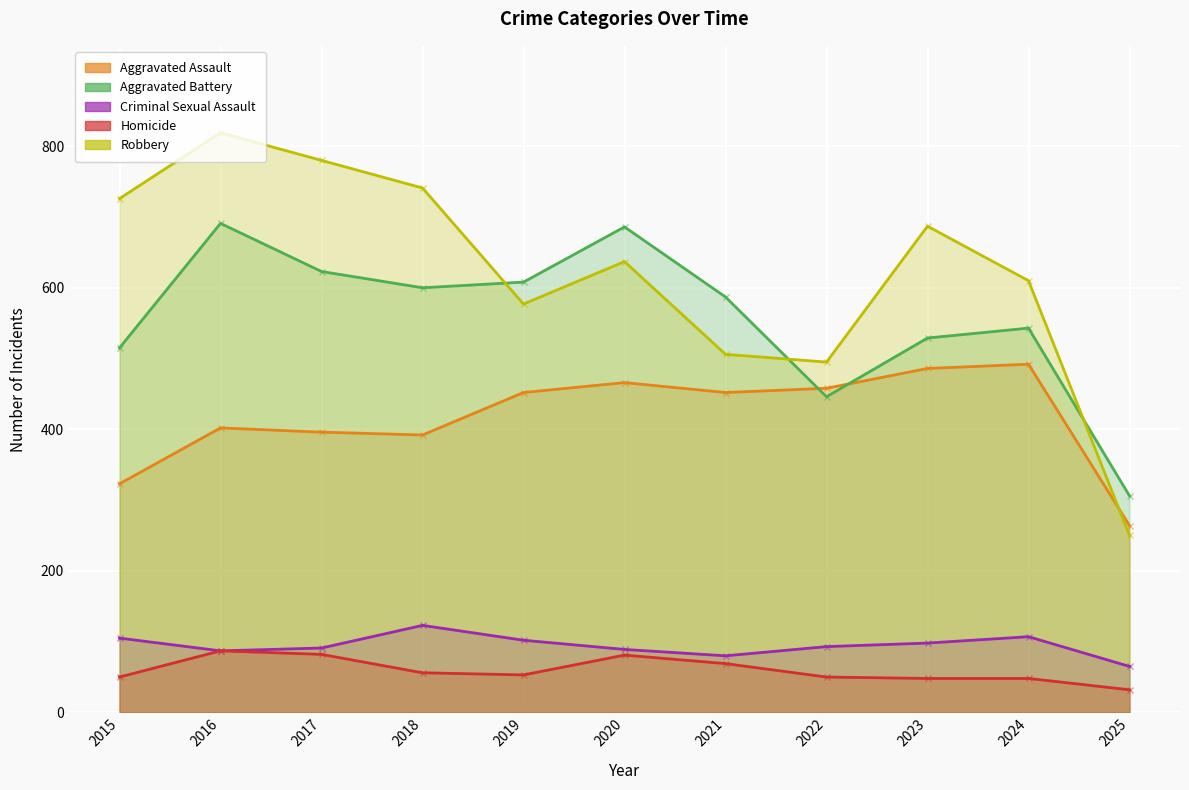

Reading right to left, what are all the values shown in this chart?

Aggravated Assault: 264	492	486	458	452	466	452	392	396	402	323
Aggravated Battery: 306	543	529	446	587	686	608	600	623	691	515
Criminal Sexual Assault: 65	107	98	93	80	89	102	123	91	87	105
Homicide: 32	48	48	50	69	81	53	56	82	87	50
Robbery: 250	610	687	495	506	637	577	741	780	819	726